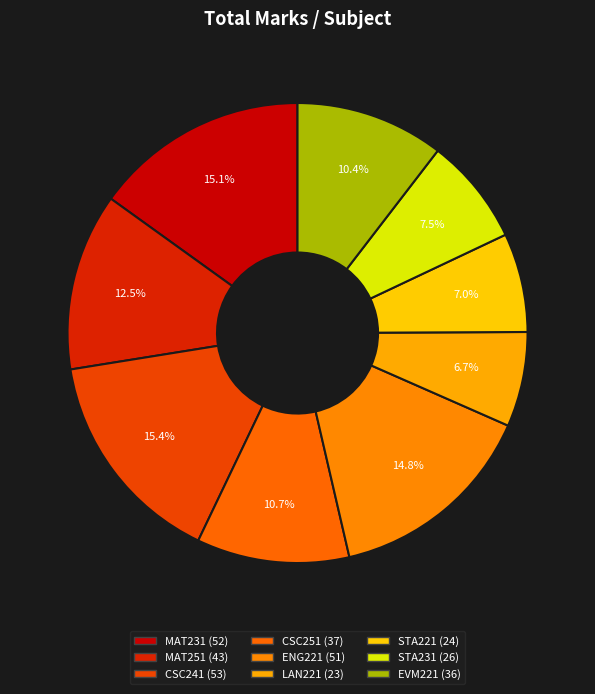

The EVM221 slice represents 10% of the pie. True or false?

True